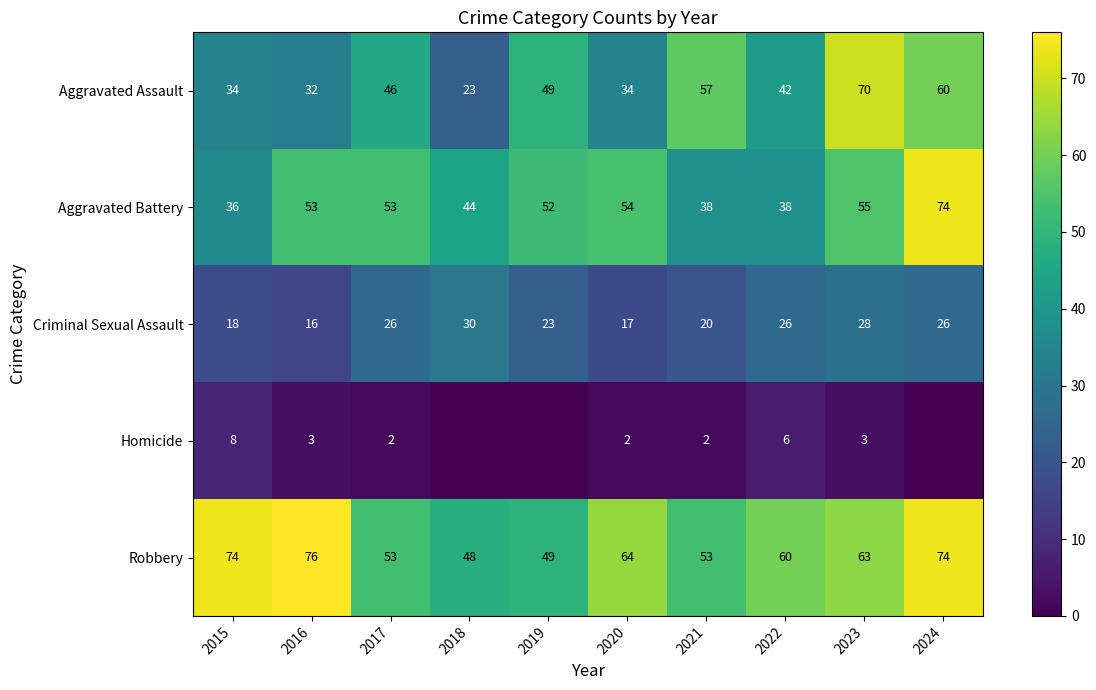

At which label is Robbery closest to 62?

2023